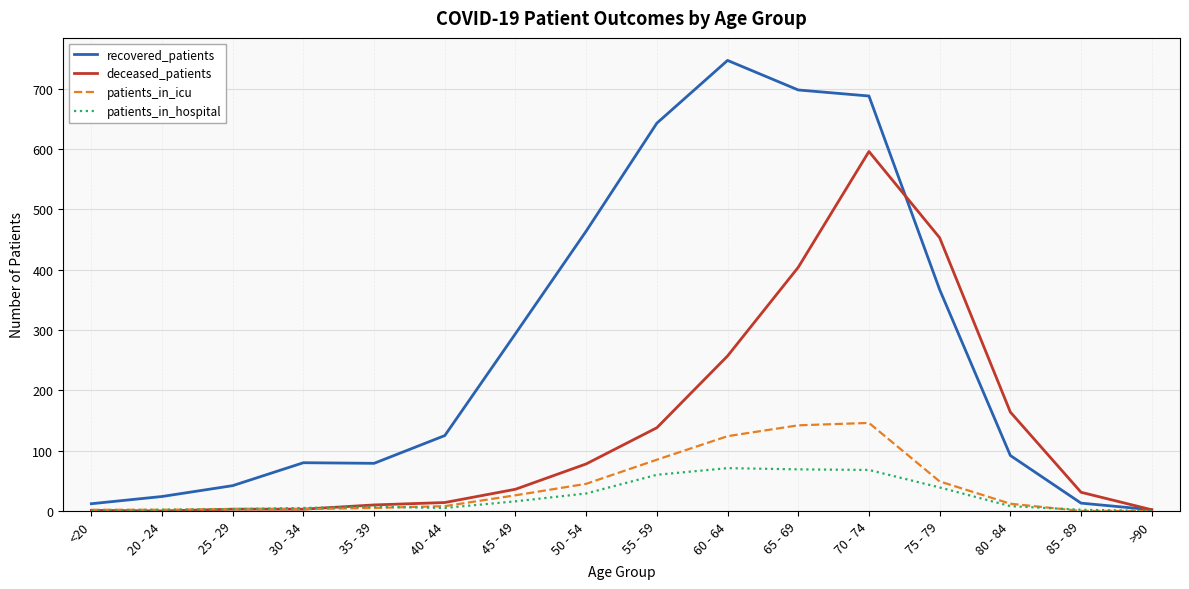

What is the greatest value displayed?

747